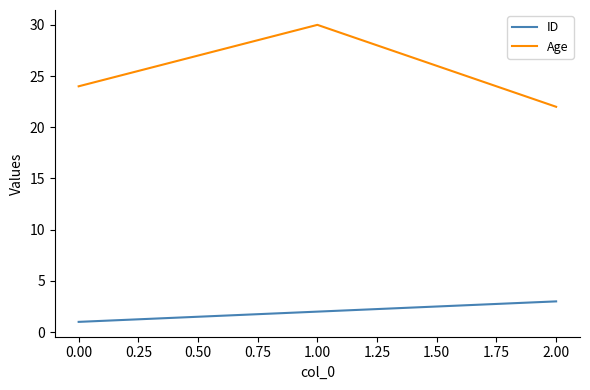

Count the number of data series in this chart.

2